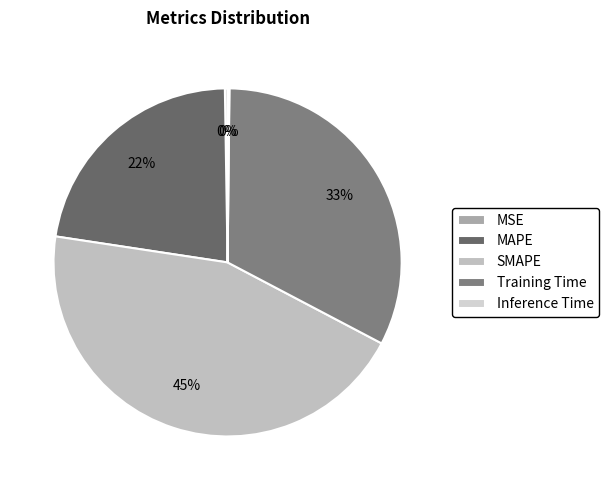

Rank the categories by value from lowest to highest.

Inference Time, MSE, MAPE, Training Time, SMAPE